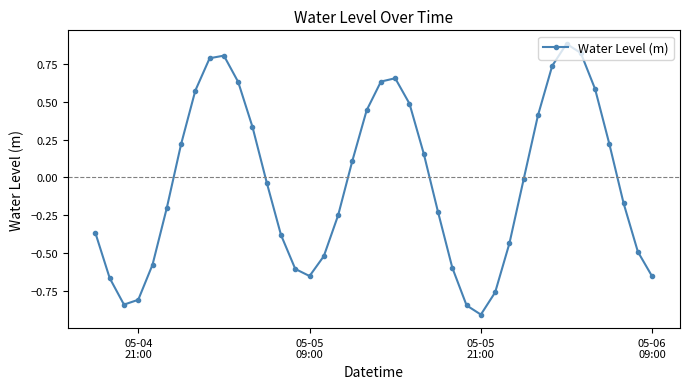

How many interior local valleys (lower than both neighbors) does the data have?

3